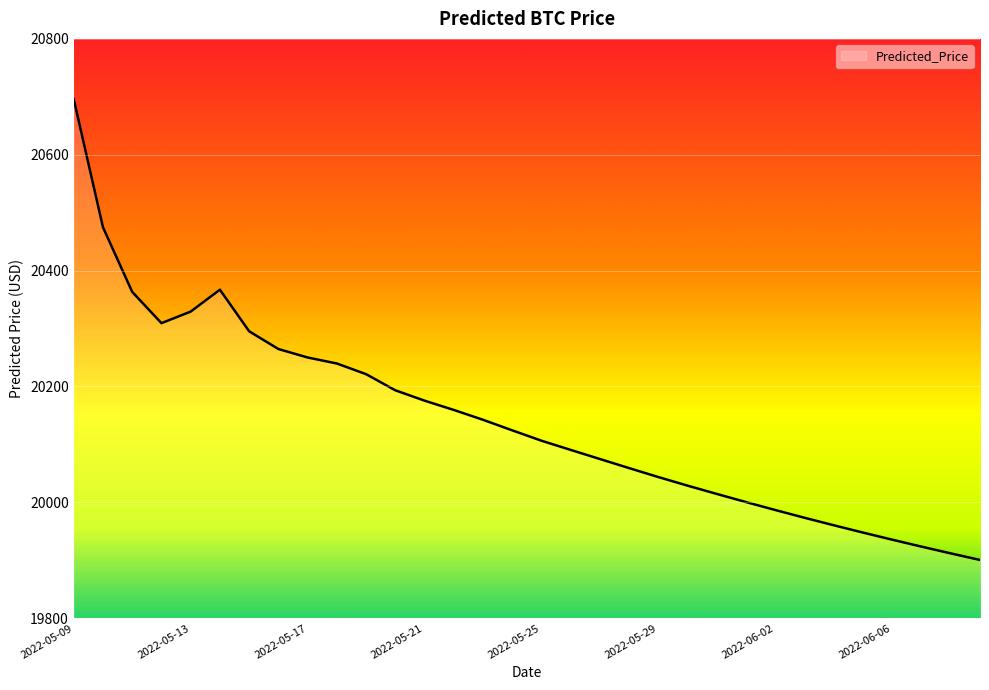

What is the maximum value shown in the chart?

20696.1